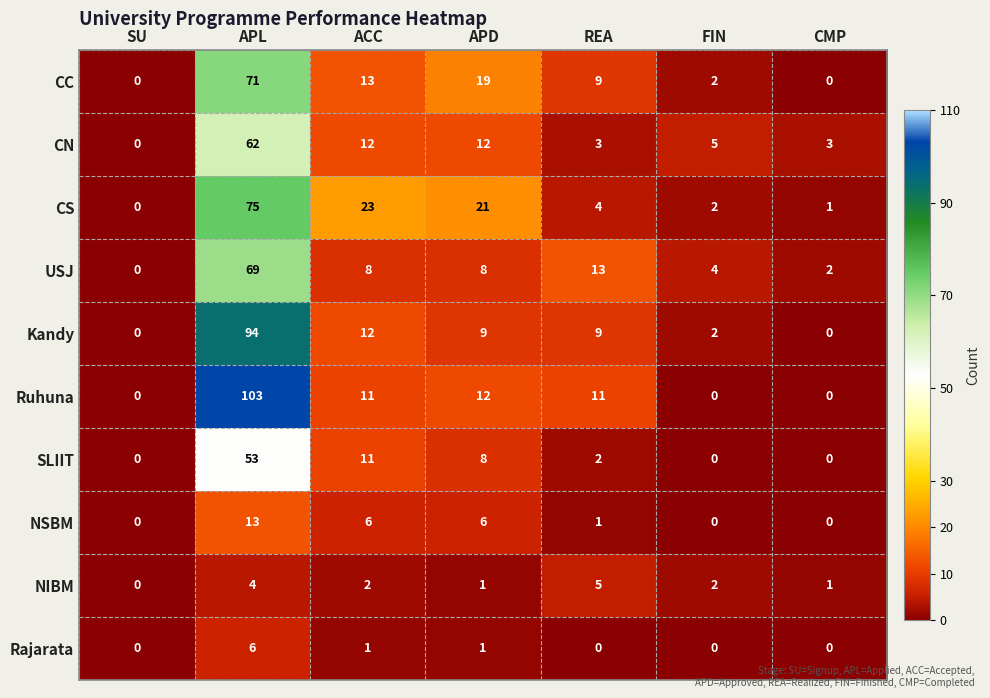

What is the difference between the maximum and second lowest values in the NIBM series?

4